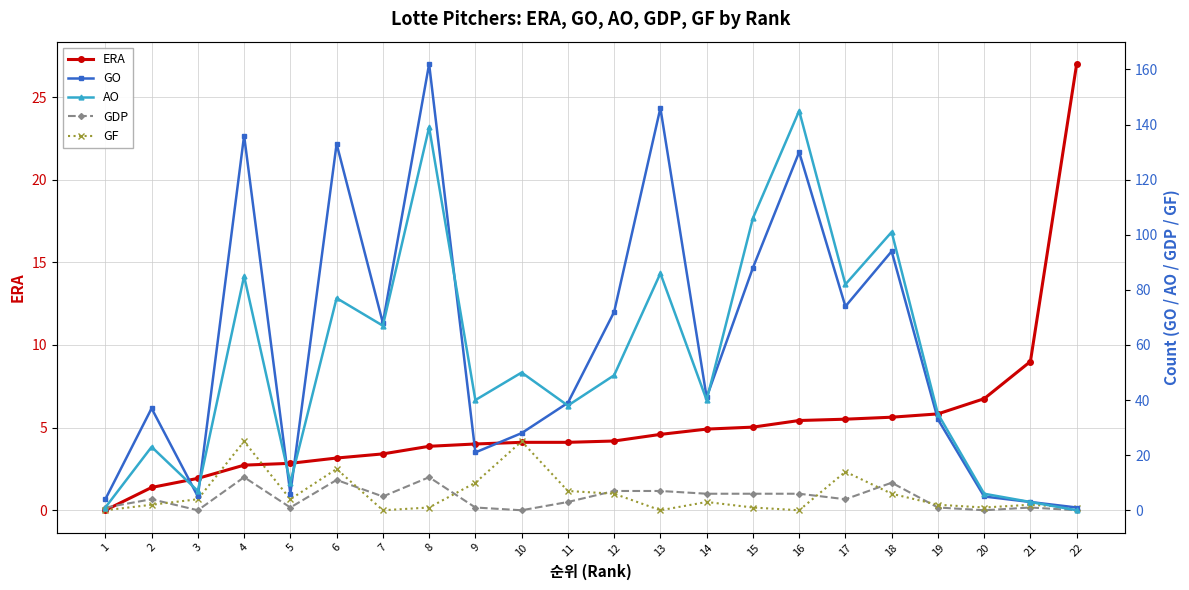

The GDP series shows 0.4 at 21. True or false?

False